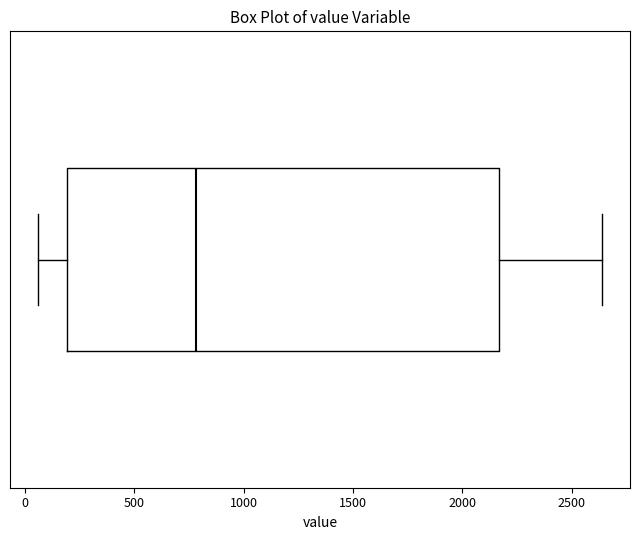

Where does the left whisker of the box end on the x-axis? The values are not printed on the chart, so give them approximately, as read against the axis.

50